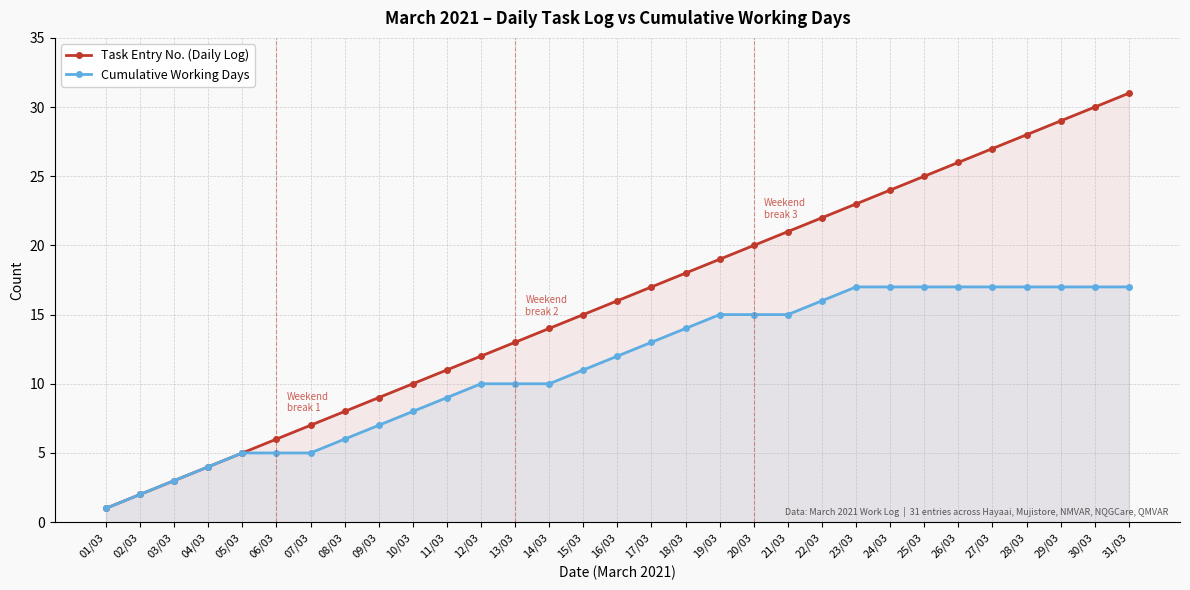

What are all the series names shown in the legend?

Task Entry No. (Daily Log), Cumulative Working Days